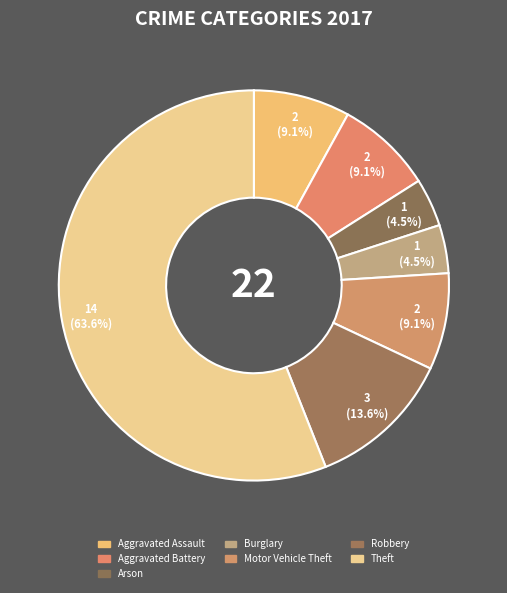

Which category has the smallest portion of the pie?

Arson